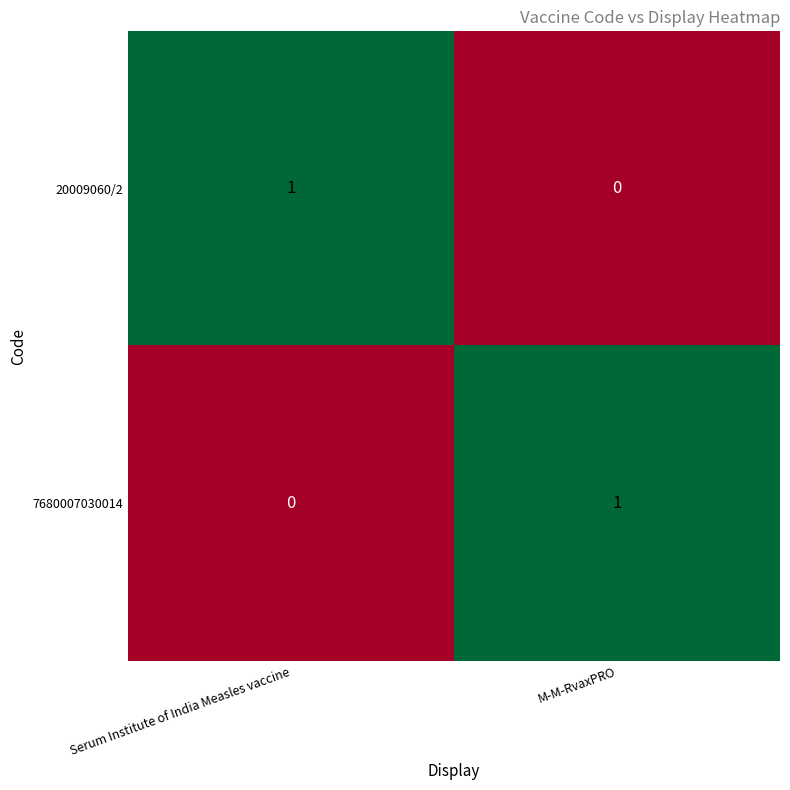

At how many categories does at least one series exceed 0?

2